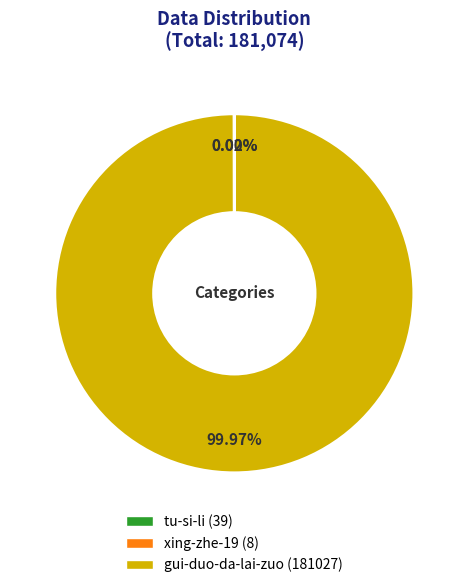

What is the largest slice in the pie chart?

gui-duo-da-lai-zuo